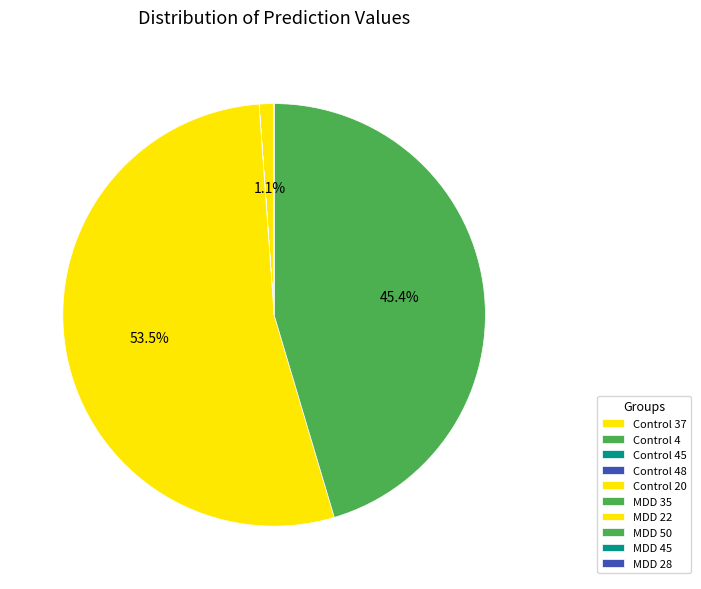

How many slices are in this pie chart?

10